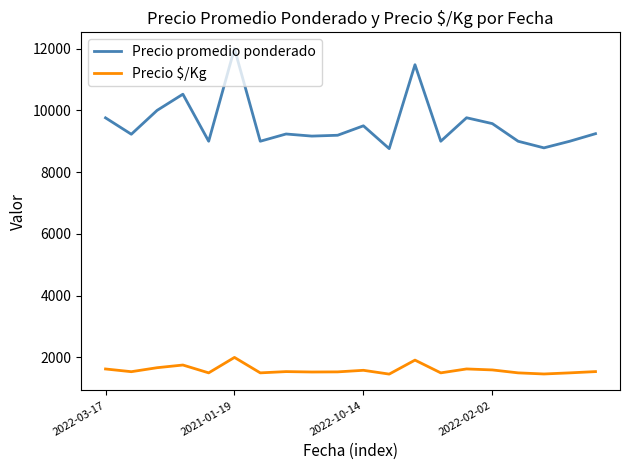

What is the difference between the maximum and minimum values in the Precio $/Kg series?

540